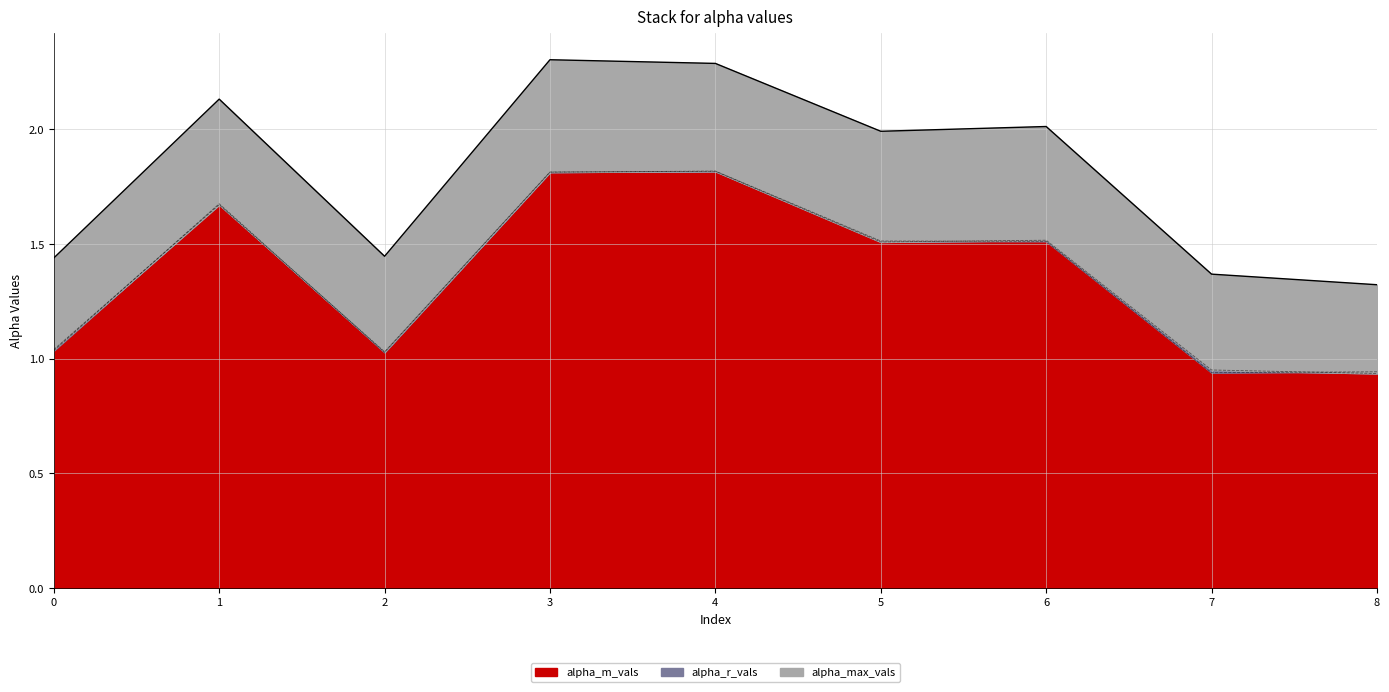

What is the maximum value shown in the chart?

2.3